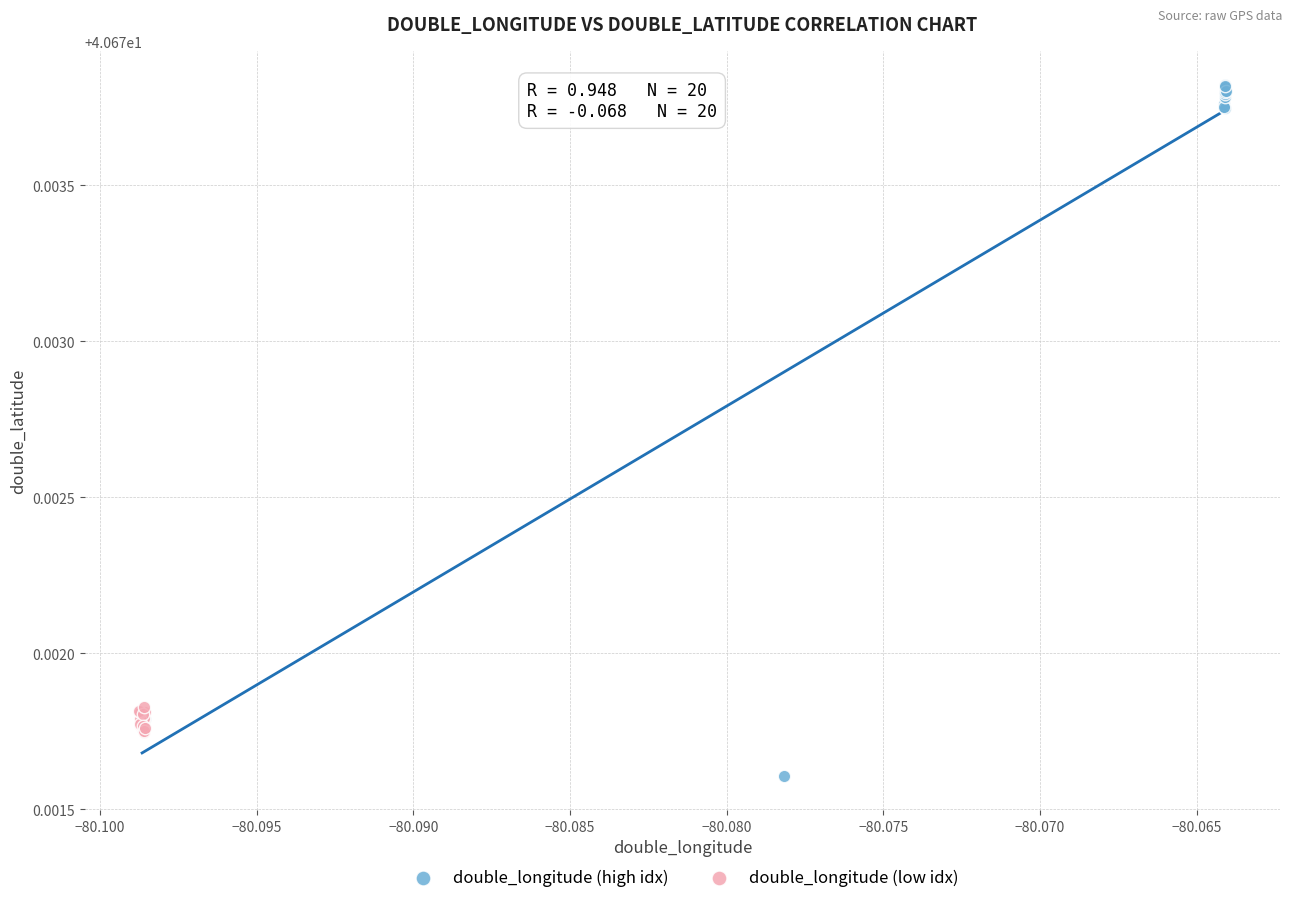

Which series reaches the maximum Y coordinate?

double_longitude (high idx)